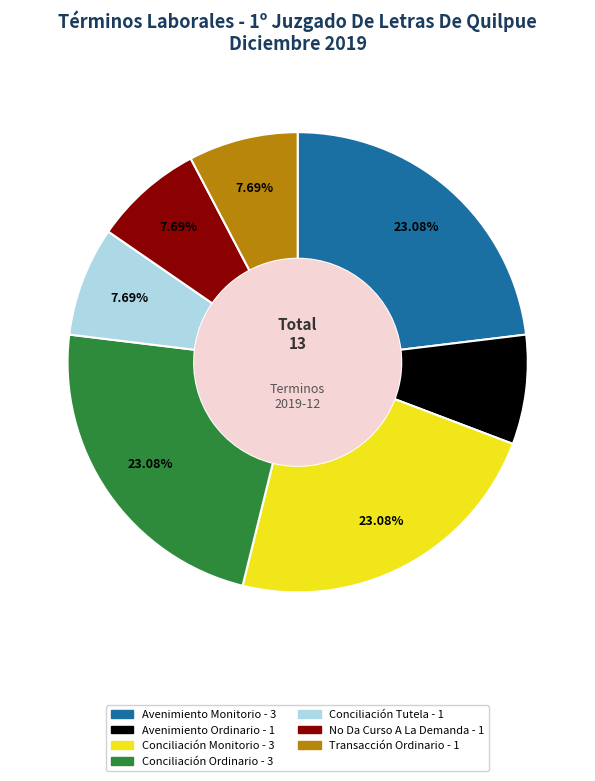

To the nearest percent, what is the difference between the largest and smallest slice percentages?

15%